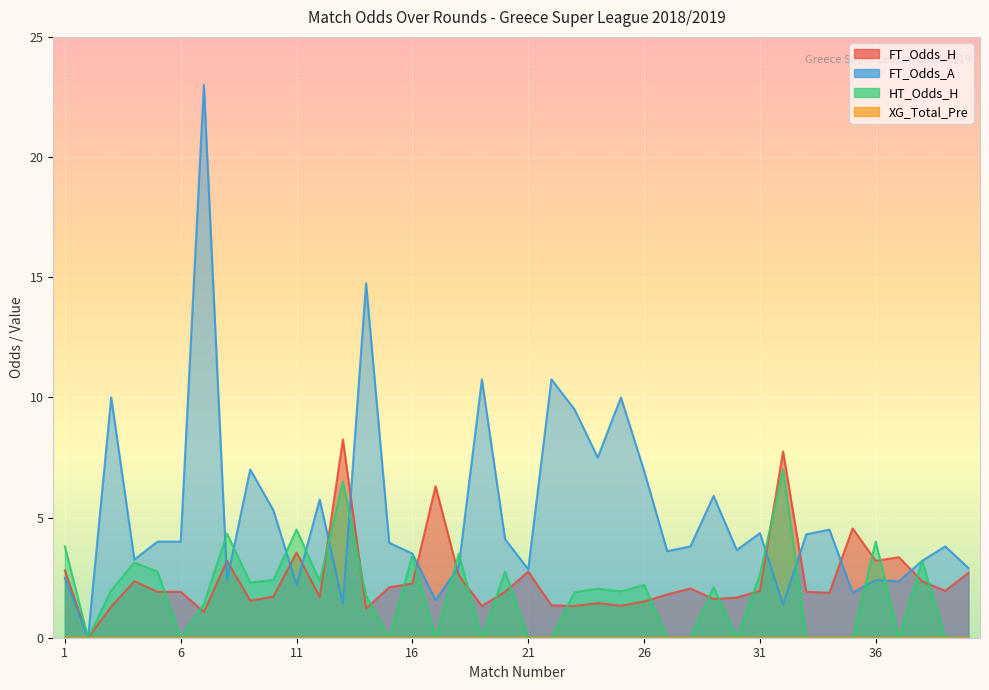

After their last crossing, which series has the higher values: FT_Odds_H or FT_Odds_A?

FT_Odds_A